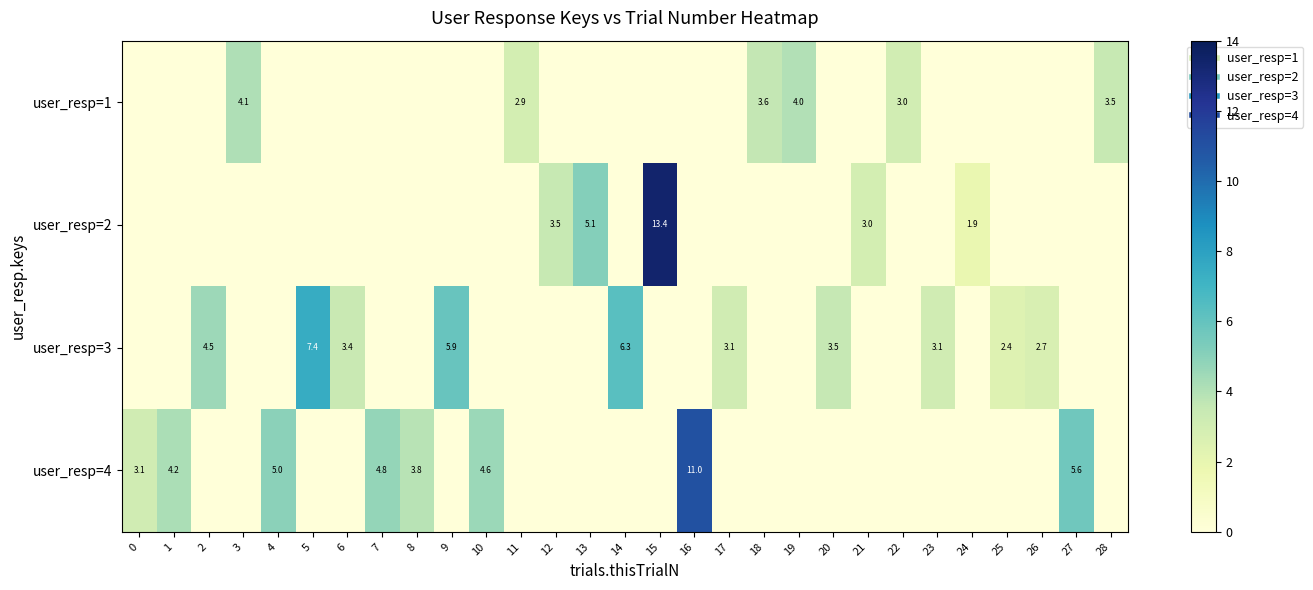

How many data points in user_resp=4 are above 0?

8